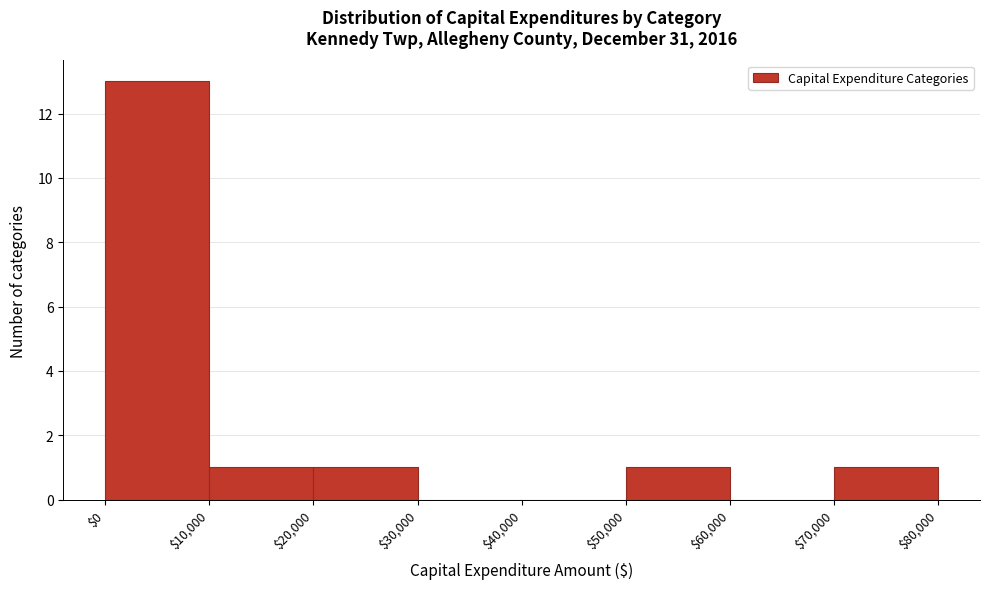

Reading left to right, list every bar in this chart as the range it spans on the x-axis followed by its height. The values are not printed on the chart, so give them approximately, as read against the axis.

$0 to $10,000: 13
$10,000 to $20,000: 1
$20,000 to $30,000: 1
$30,000 to $40,000: 0
$40,000 to $50,000: 0
$50,000 to $60,000: 1
$60,000 to $70,000: 0
$70,000 to $80,000: 1